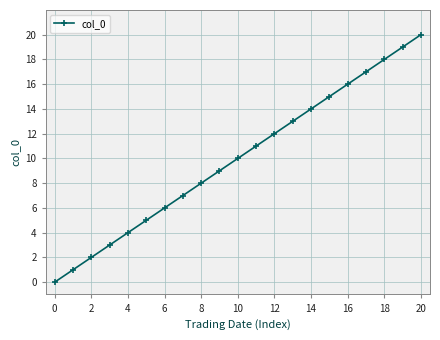

What is the sum of all values?

210